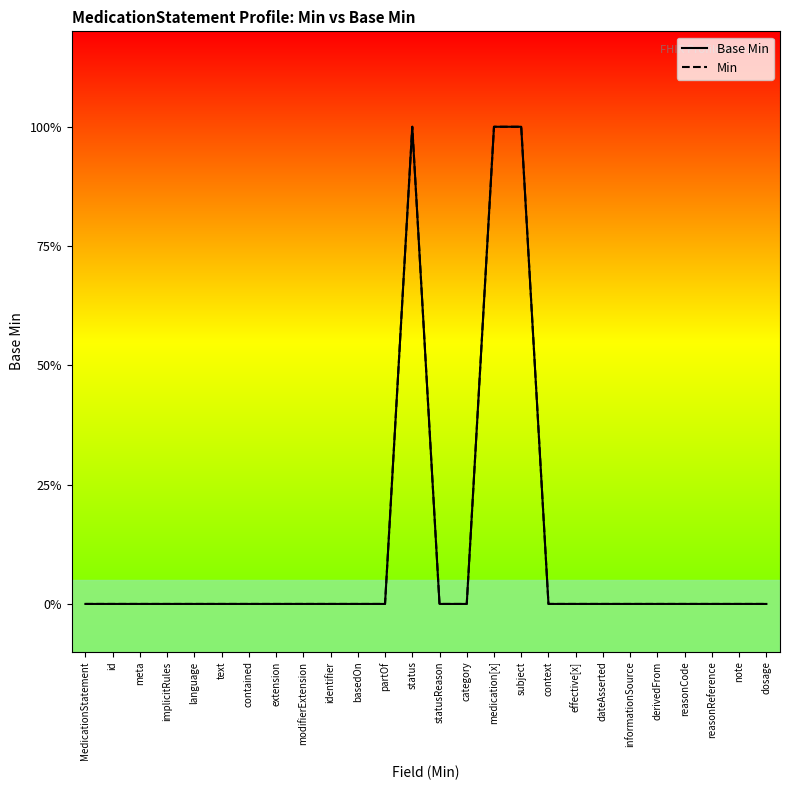

At which category is the sum across all series the highest?

status